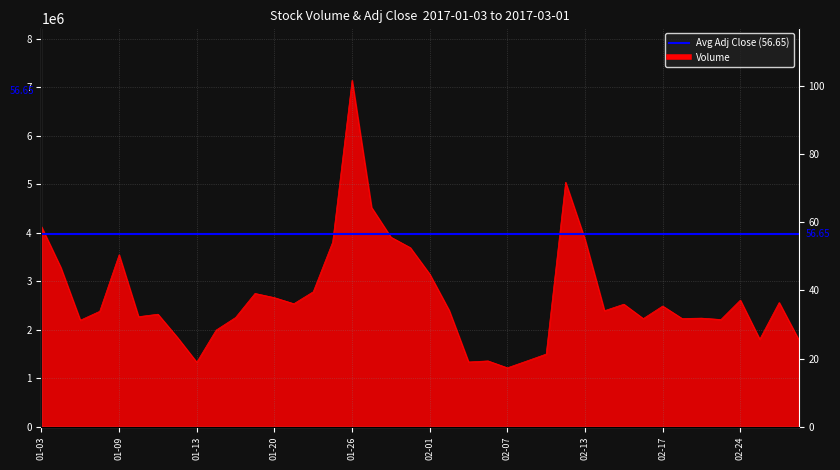

What is the approximate value at 2017-02-27?

1805600